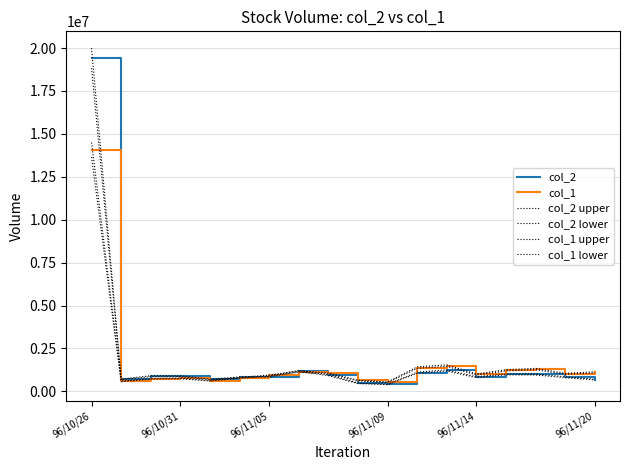

Rank the series by their maximum value, from highest to lowest.

col_2 upper, col_2, col_2 lower, col_1 upper, col_1, col_1 lower